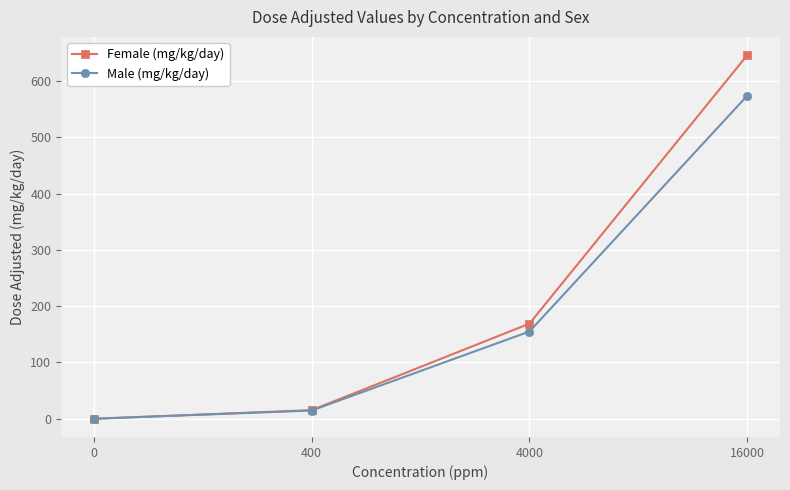

List the series in order of their peak value, lowest first.

Male (mg/kg/day), Female (mg/kg/day)